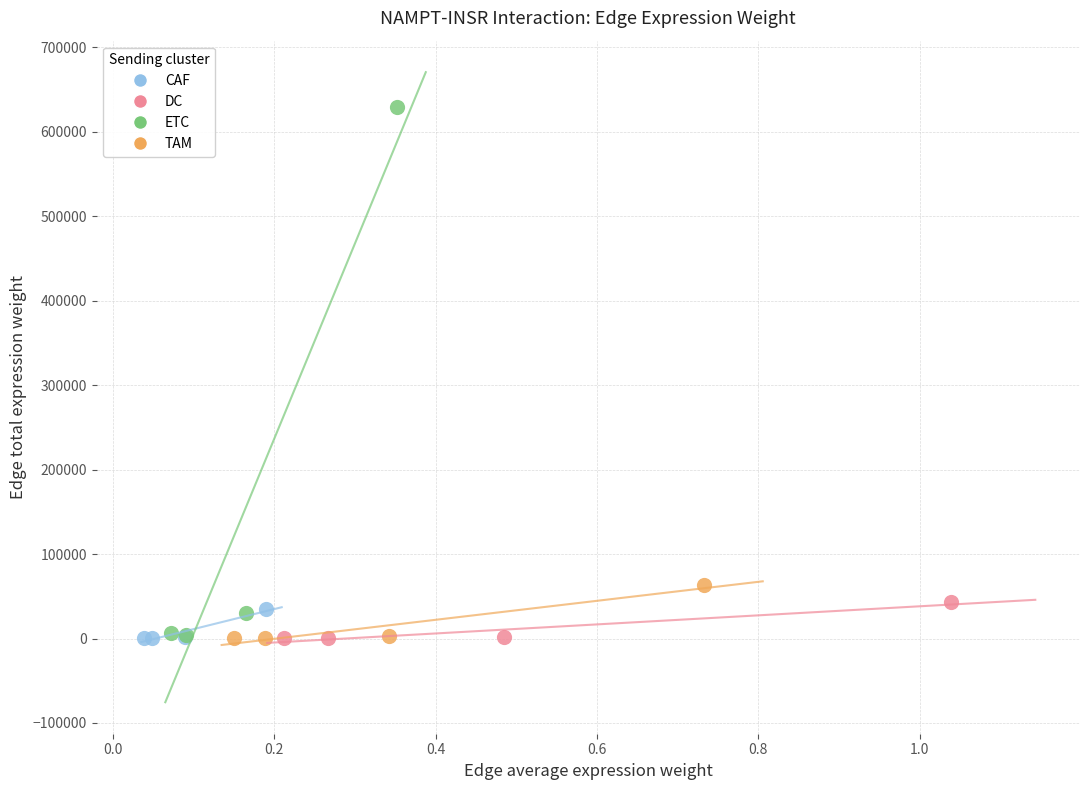

What are all the series names shown in the legend?

CAF, DC, ETC, TAM